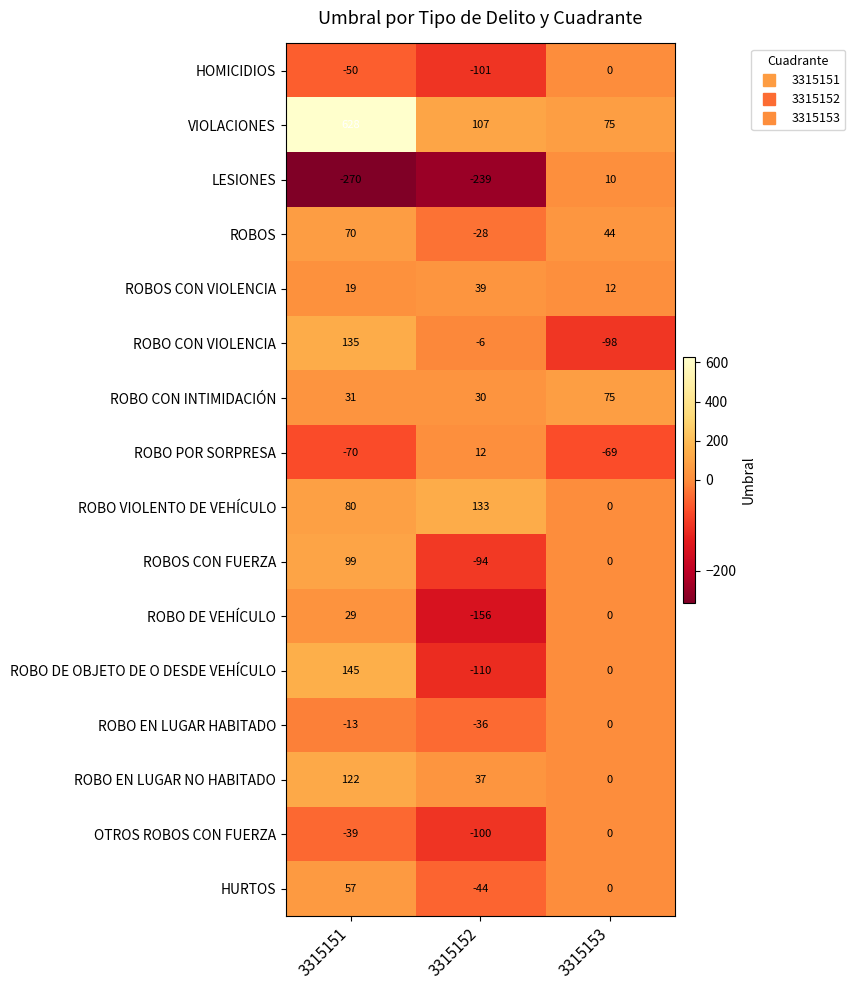

At 3315151, list the series in order from smallest to largest.

LESIONES, ROBO POR SORPRESA, HOMICIDIOS, OTROS ROBOS CON FUERZA, ROBO EN LUGAR HABITADO, ROBOS CON VIOLENCIA, ROBO DE VEHÍCULO, ROBO CON INTIMIDACIÓN, HURTOS, ROBOS, ROBO VIOLENTO DE VEHÍCULO, ROBOS CON FUERZA, ROBO EN LUGAR NO HABITADO, ROBO CON VIOLENCIA, ROBO DE OBJETO DE O DESDE VEHÍCULO, VIOLACIONES